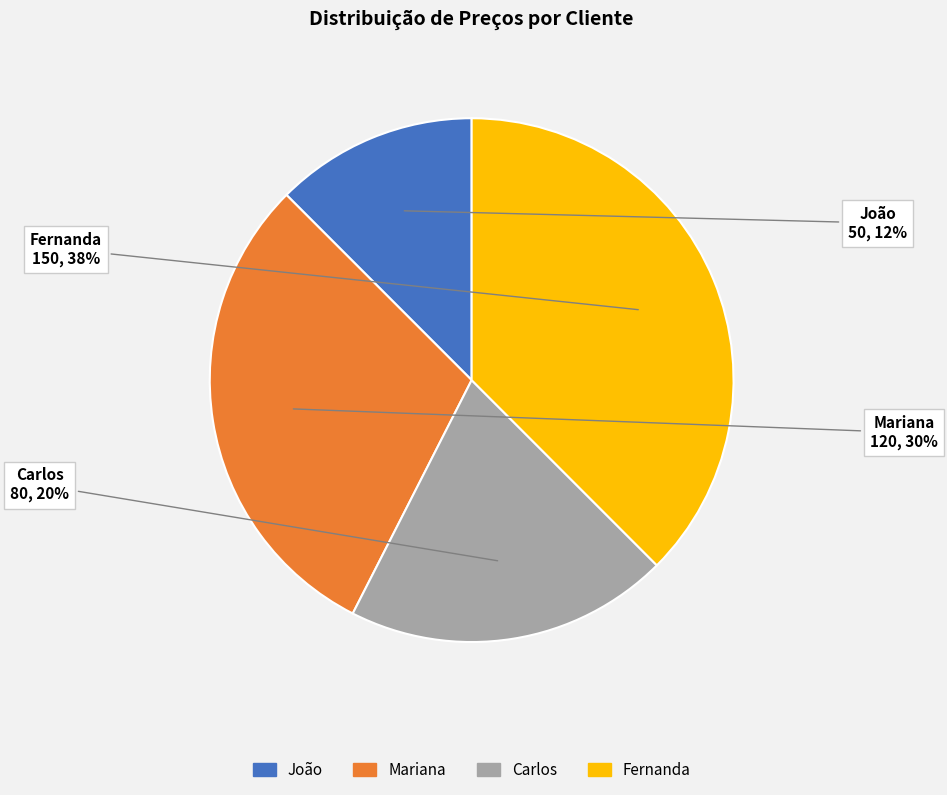

How many slices are in this pie chart?

4